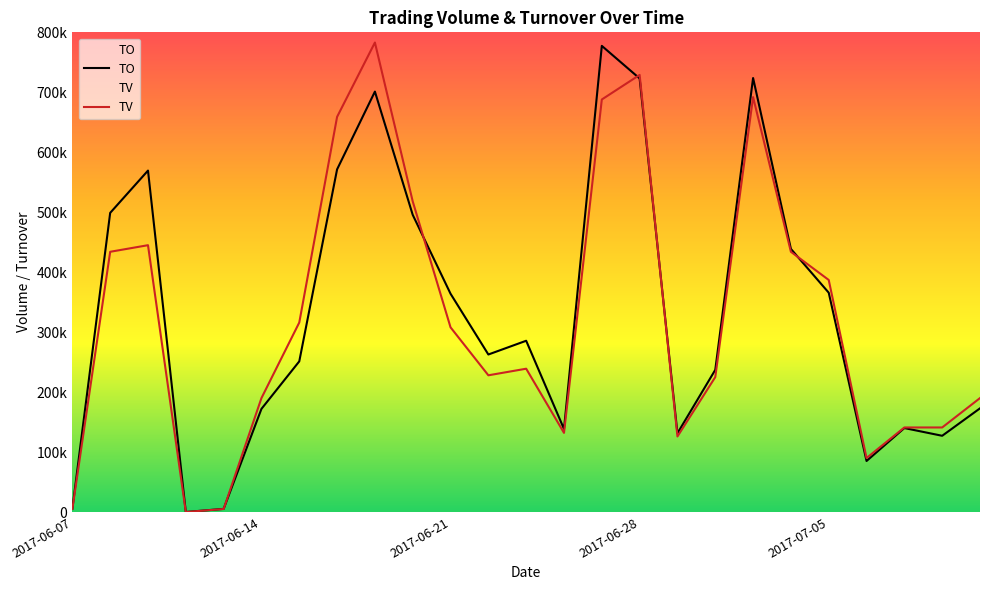

Which label corresponds to the smallest value in the chart?

2017-06-12